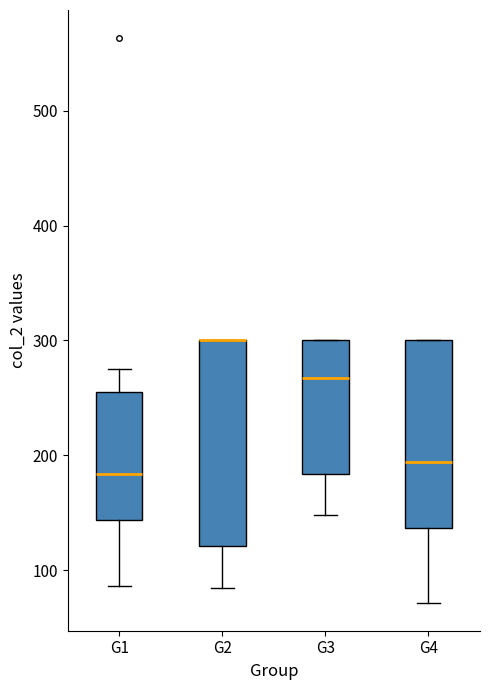

Where does the median line of the box for G1 sit on the y-axis? The values are not printed on the chart, so give them approximately, as read against the axis.

180